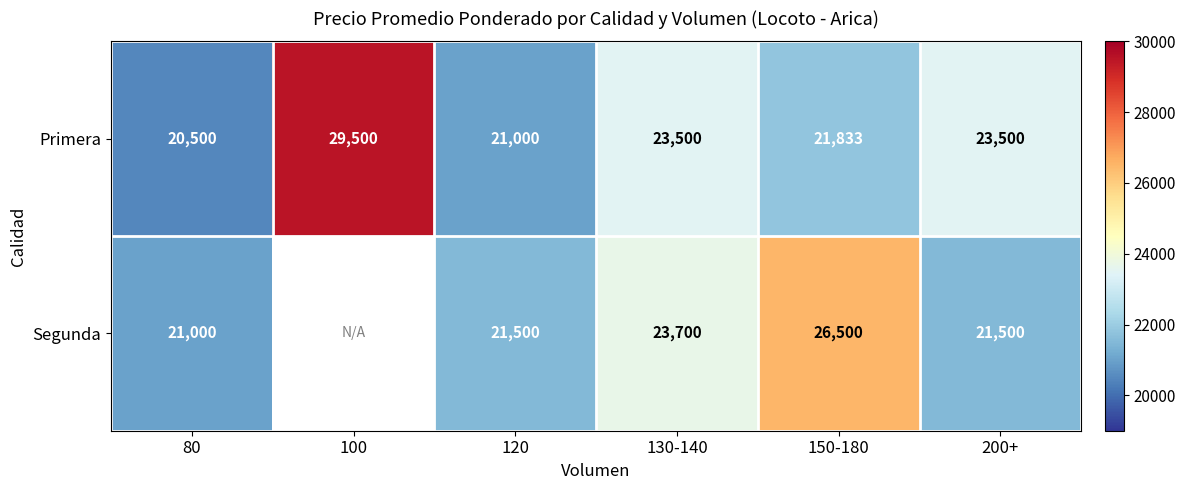

At how many categories does at least one series exceed 26087?

2